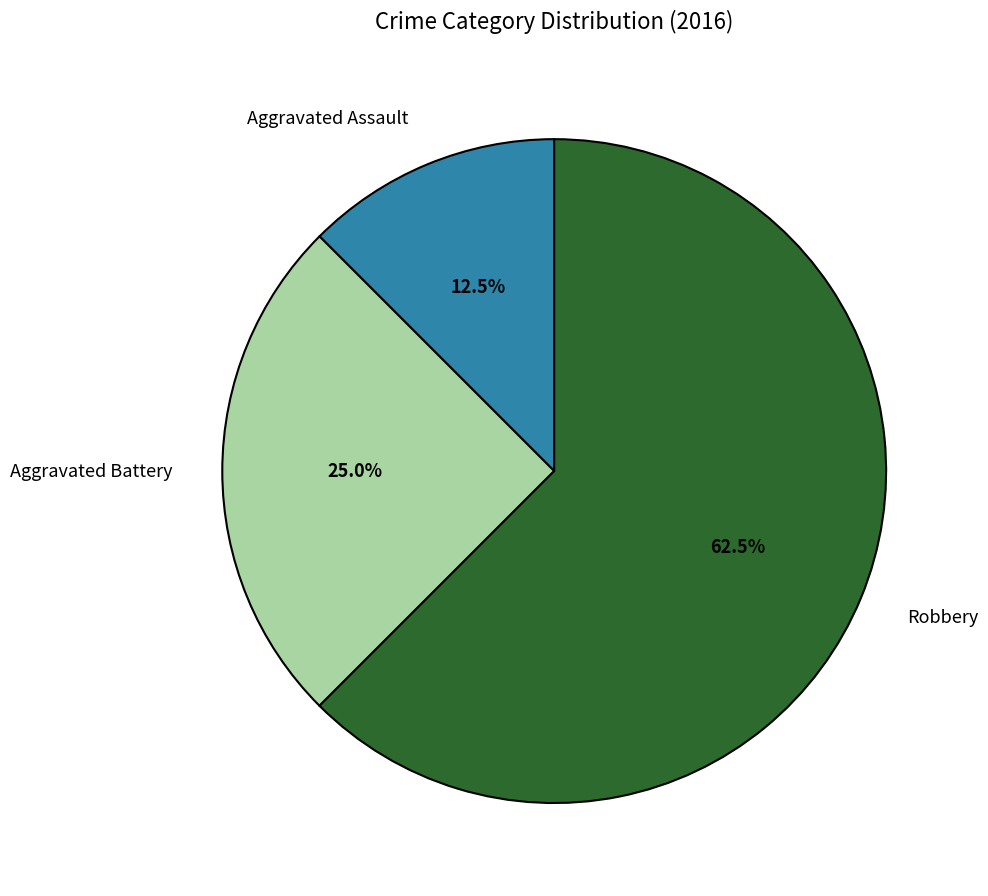

Which category has the smallest portion of the pie?

Aggravated Assault